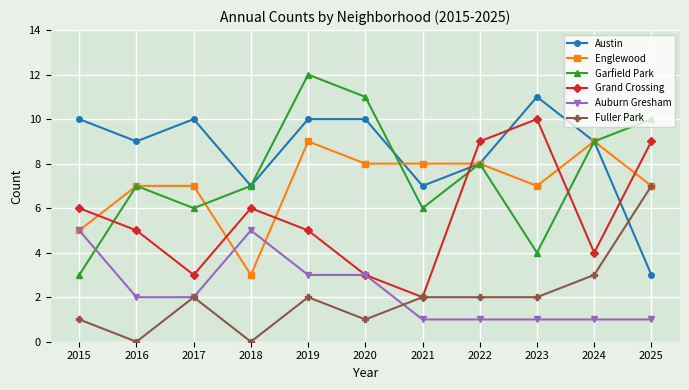

How many Garfield Park values are between 6 and 10?

7